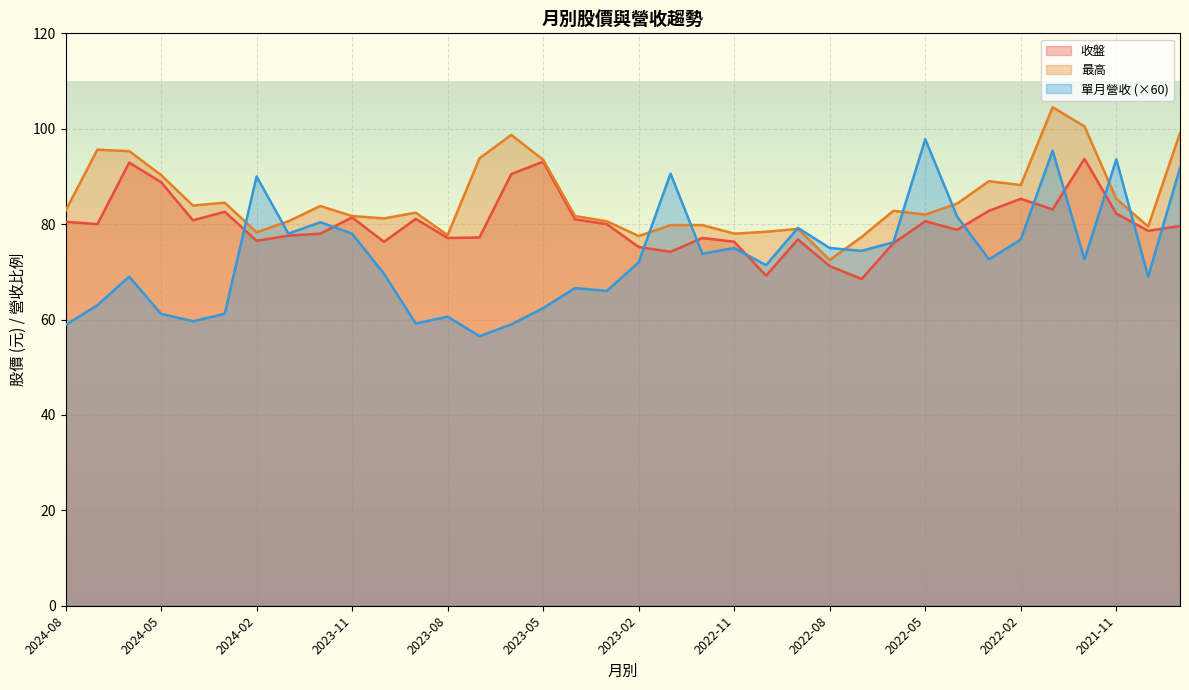

What position from the right is 2023-12?

28